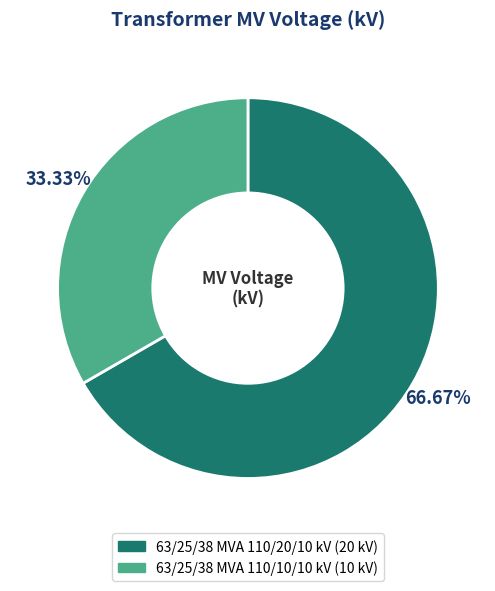

Is there any slice that represents more than half of the pie?

Yes